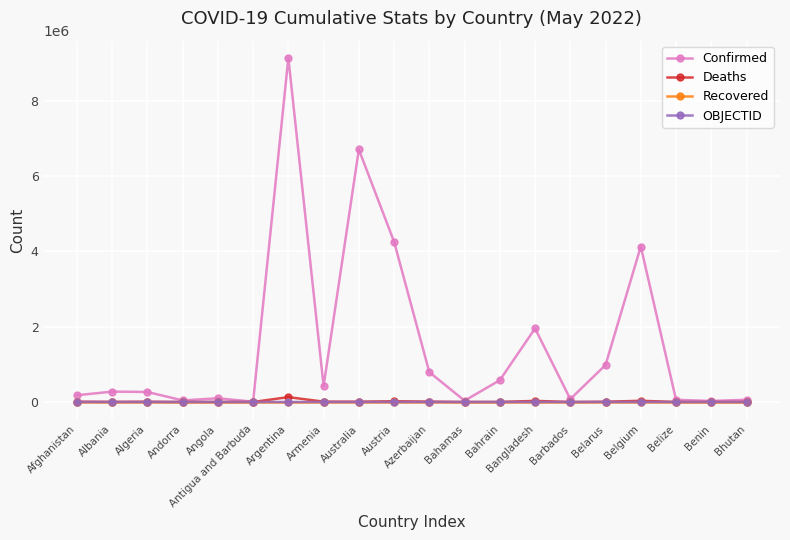

In Confirmed, how many points are higher than both neighbors (excluding endpoints)?

6